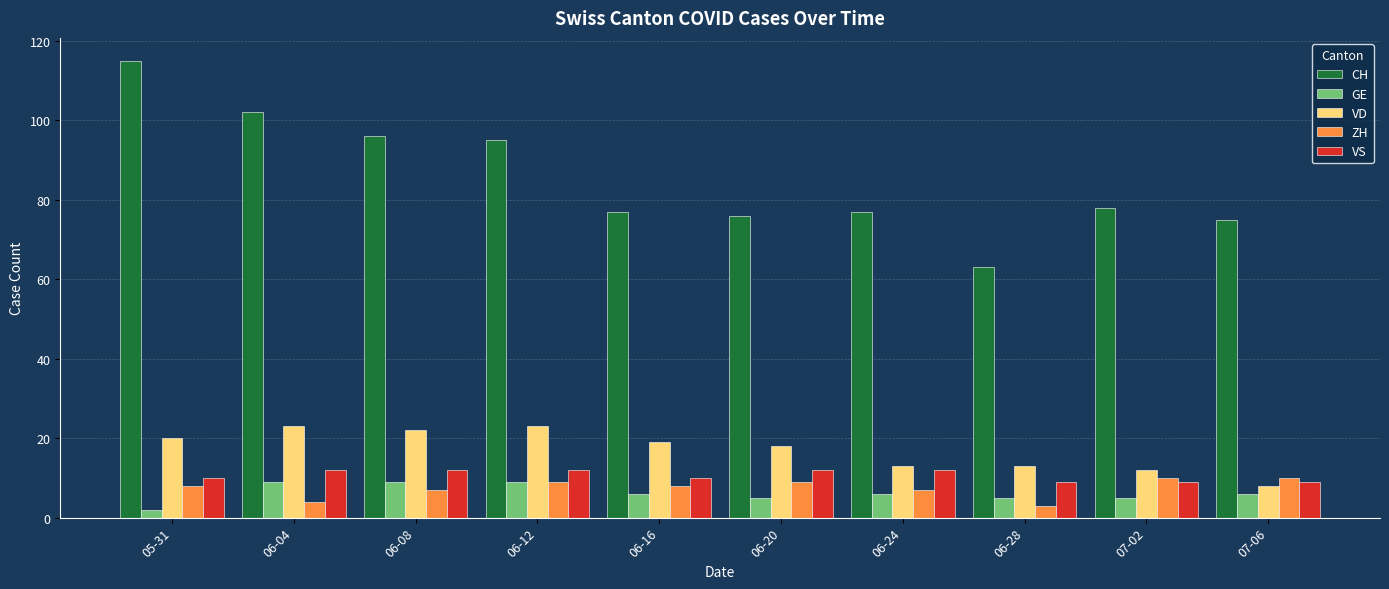

Does the chart contain any negative values?

No